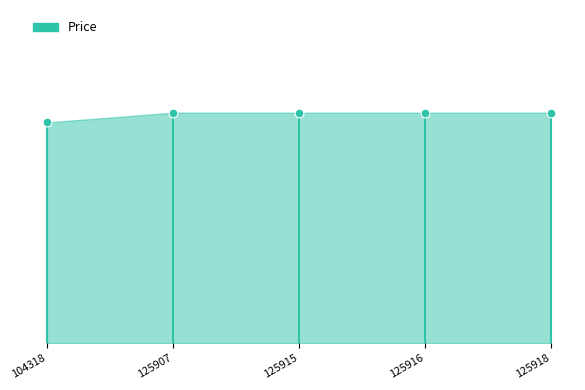

Between 125907 and 104318, which is larger?

125907